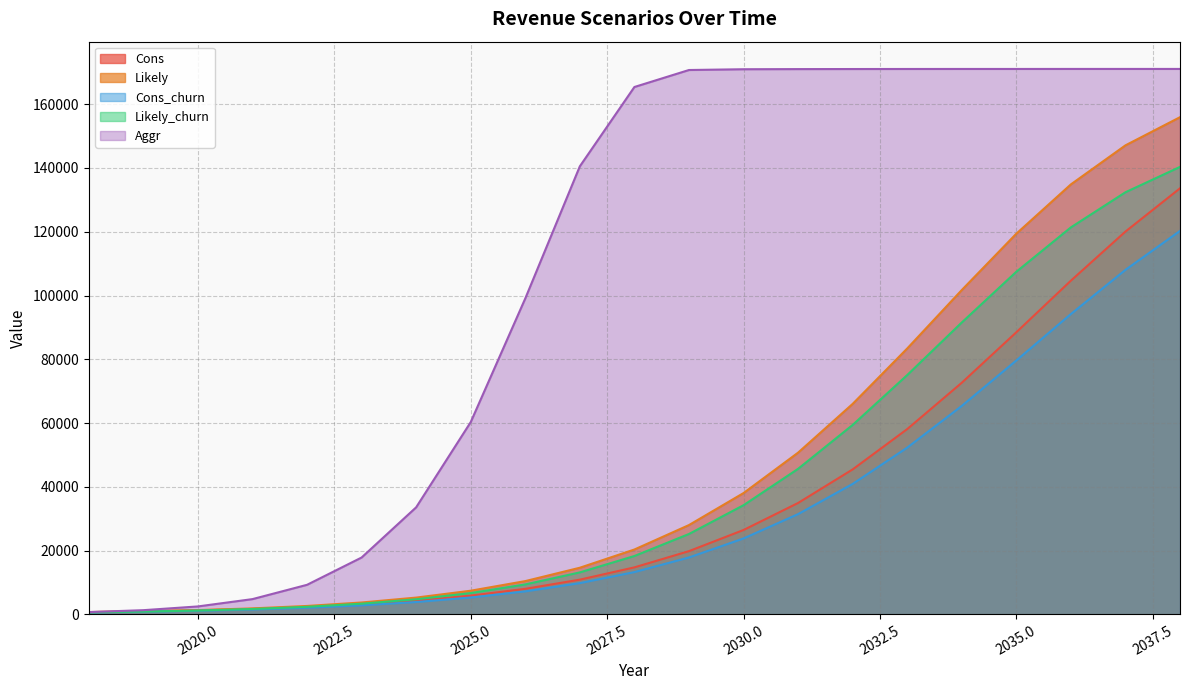

How many data points in Cons are less than 14716?

10